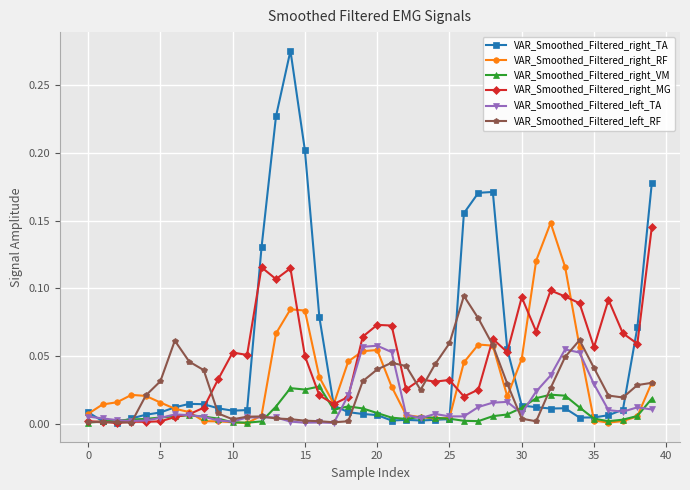

True or false: VAR_Smoothed_Filtered_right_MG has more than 2 points higher than both neighbors.

True